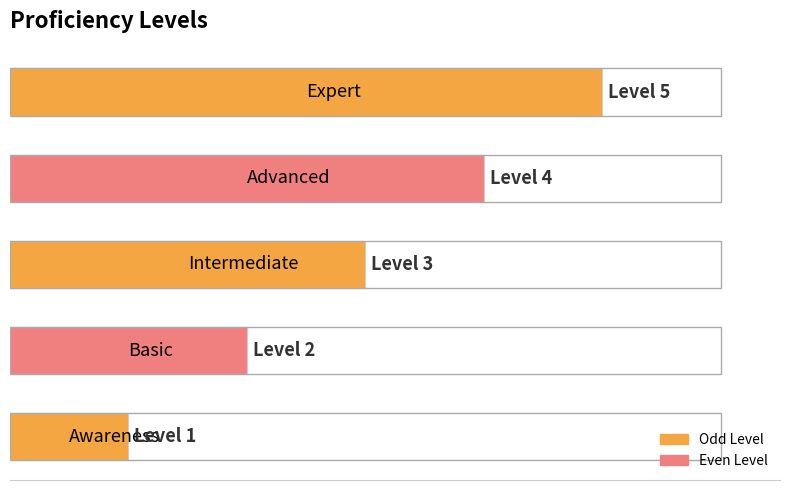

Are the bars horizontal?

Yes